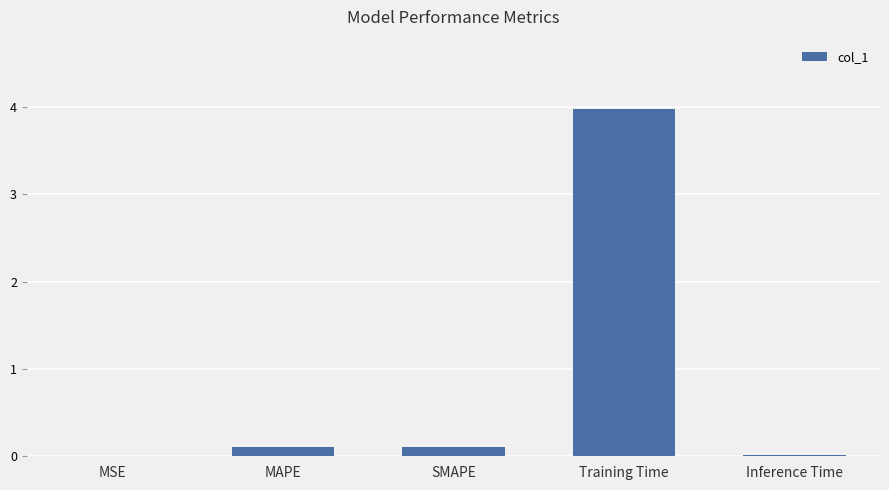

What is the change in value from MAPE to Training Time?

+3.9